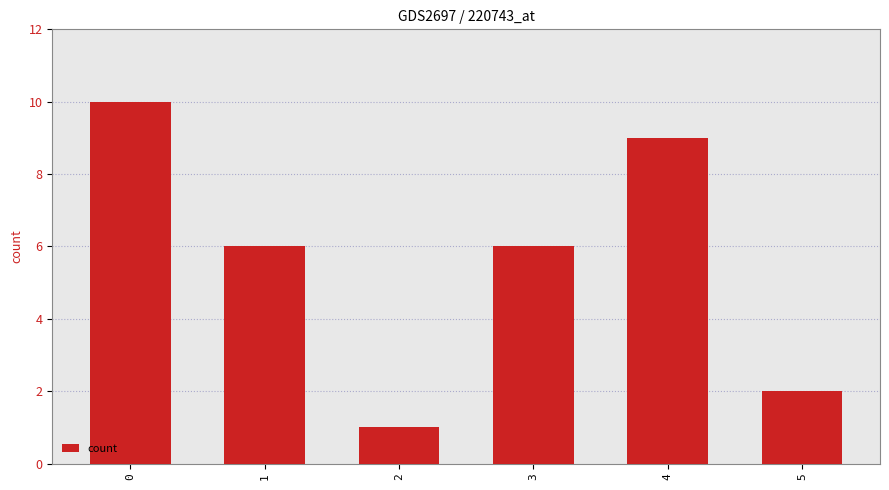

Does the chart contain stacked bars?

No